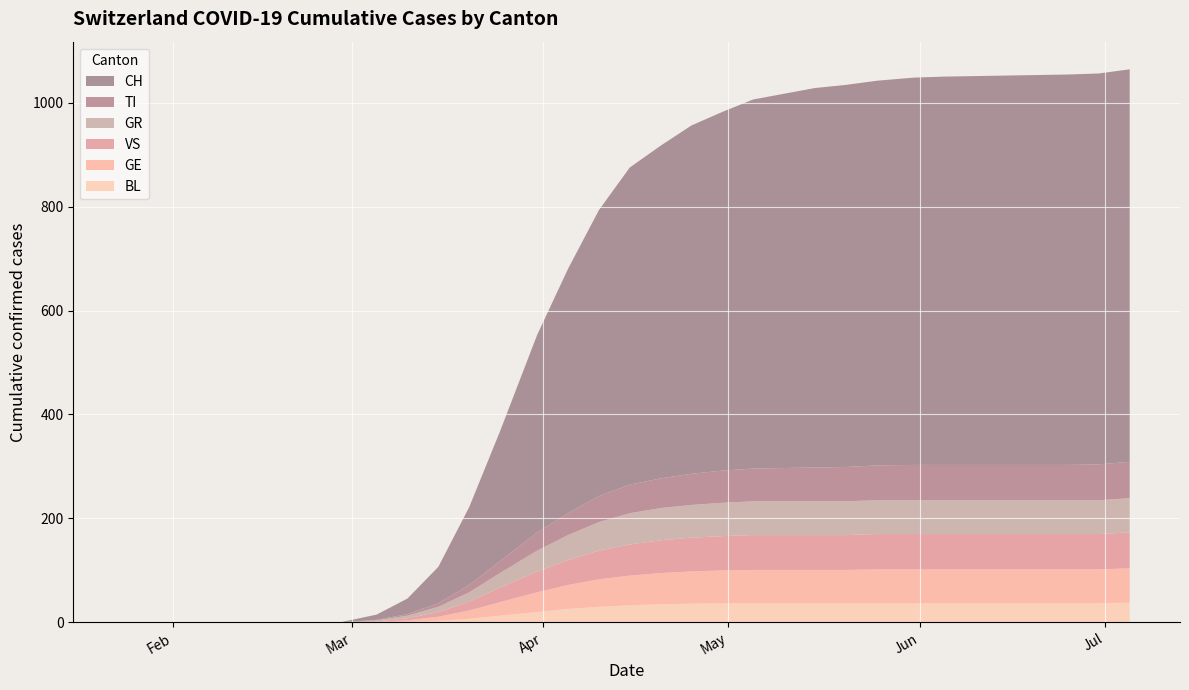

Reading left to right, extract all data points from this chart.

TI: 0	0	0	0	0	1	3	7	14	23	35	42	50	55	57	60	62	63	64	65	66	67	68	68	68	68	68	68	69	70
GR: 0	0	0	0	0	2	5	10	18	28	40	48	55	60	62	63	64	65	65	65	65	65	65	65	65	65	65	65	65	66
VS: 0	0	0	0	0	1	4	9	17	28	40	48	55	60	63	65	66	67	67	67	67	68	68	68	68	68	68	68	68	69
GE: 0	0	0	0	0	1	3	8	16	26	38	46	53	57	60	62	63	64	64	64	64	65	65	65	65	65	65	65	65	66
BL: 0	0	0	0	0	0	1	3	7	13	20	26	30	33	35	36	37	37	37	37	37	37	37	37	37	37	37	37	37	38
CH: 0	0	0	0	0	10	30	70	150	250	380	470	550	610	640	670	690	710	720	730	735	740	745	747	748	749	750	751	752	755